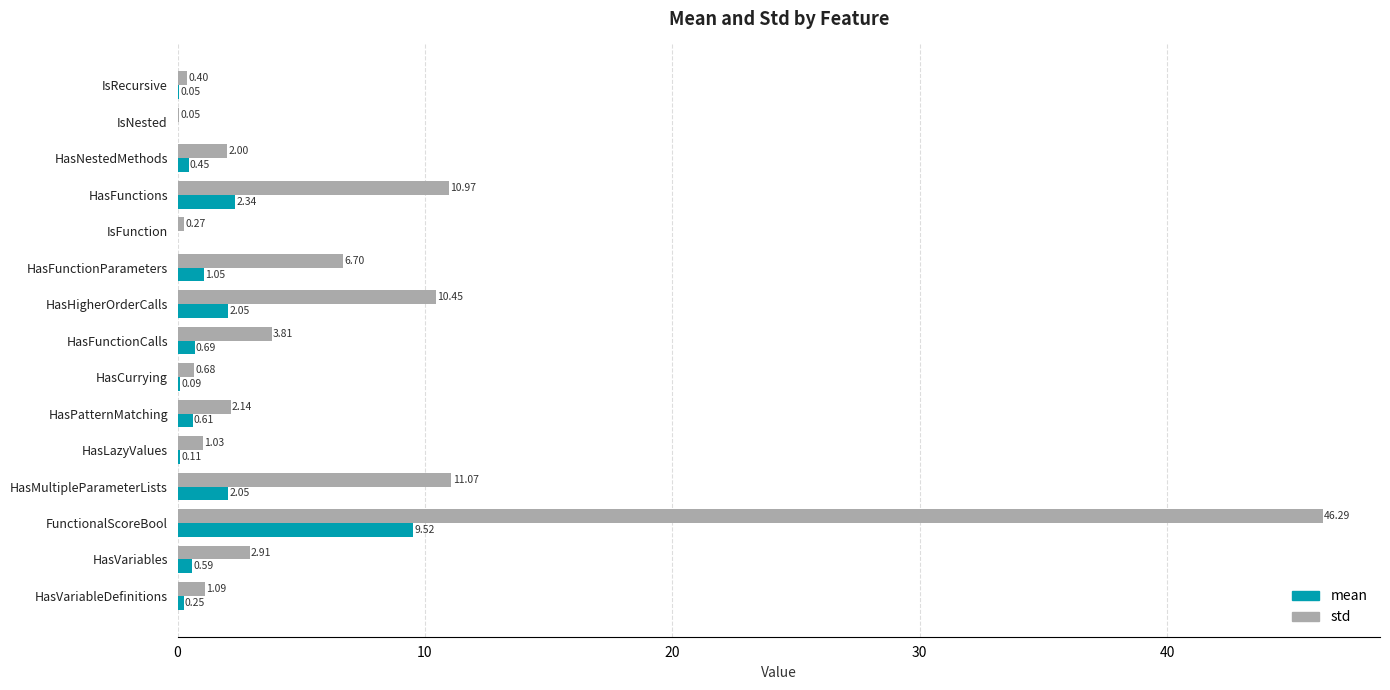

Between IsNested and HasVariableDefinitions, which series saw the biggest shift?

std